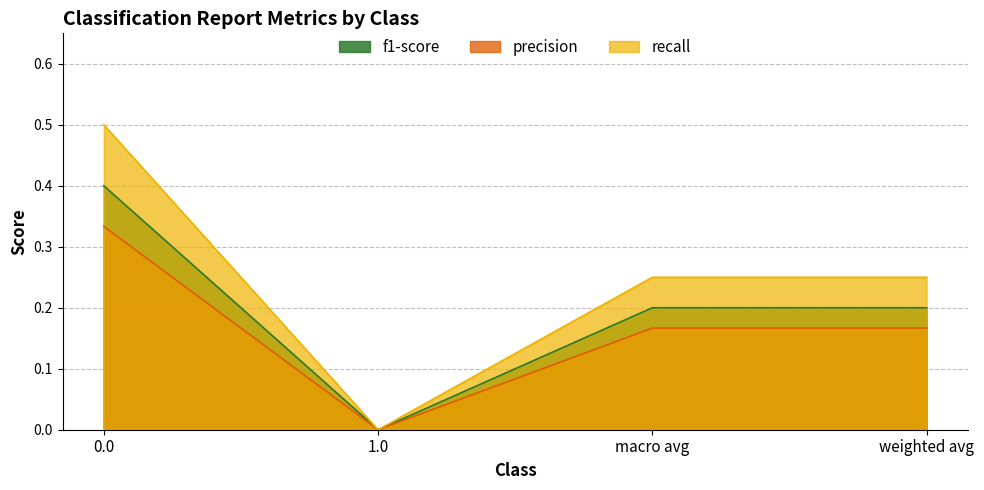

Reading left to right, transcribe all the data shown in this chart.

f1-score: 0.0=0.4	1.0=0.0	macro avg=0.2	weighted avg=0.2
precision: 0.0=0.3	1.0=0.0	macro avg=0.2	weighted avg=0.2
recall: 0.0=0.5	1.0=0.0	macro avg=0.2	weighted avg=0.2